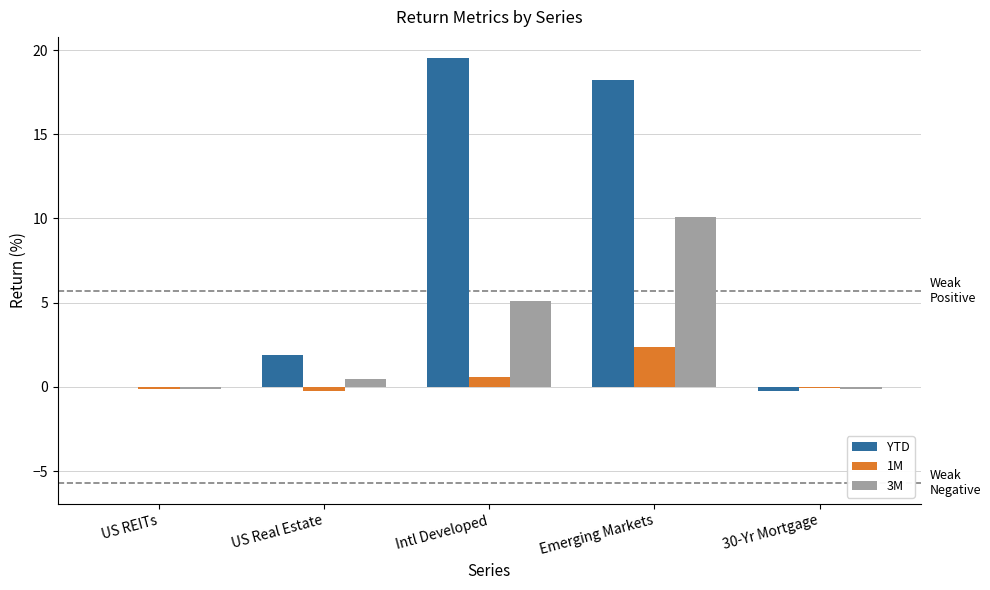

Is it true that 1M equals 2.4 at Emerging Markets?

True